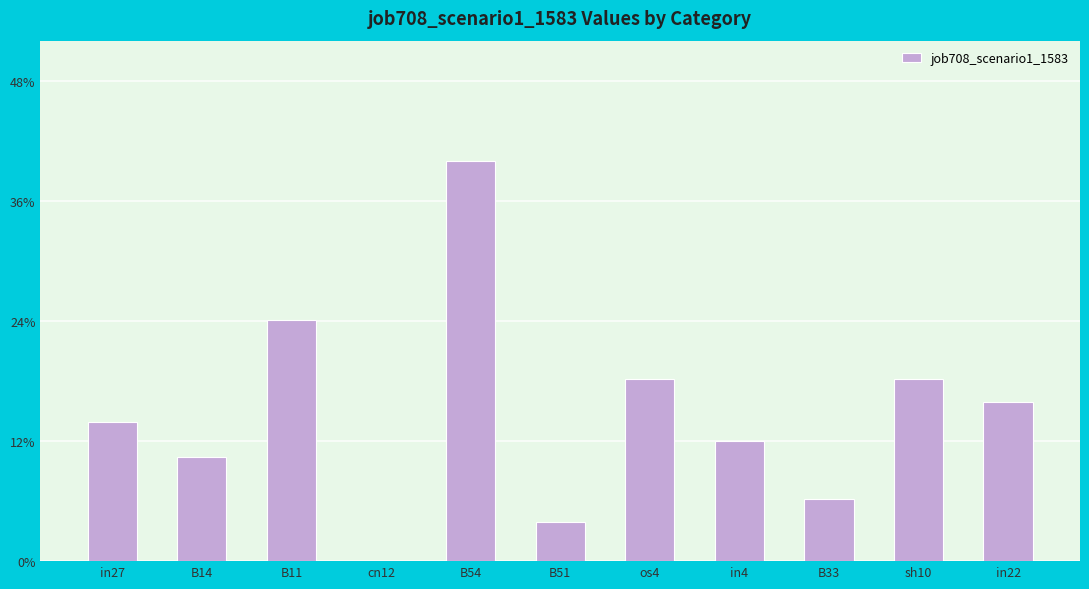

How many data points are above 0?

10